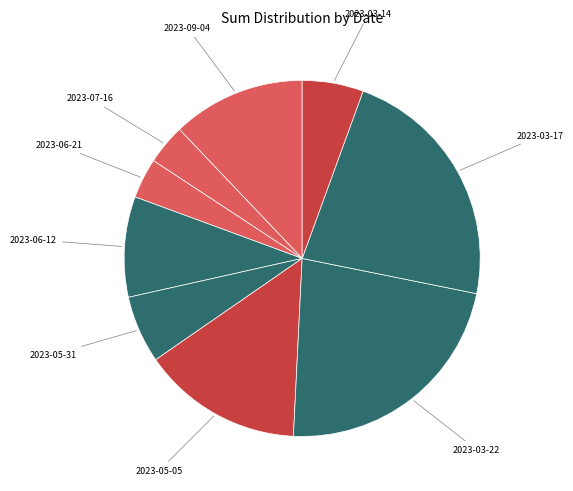

How many segments does this pie chart have?

9